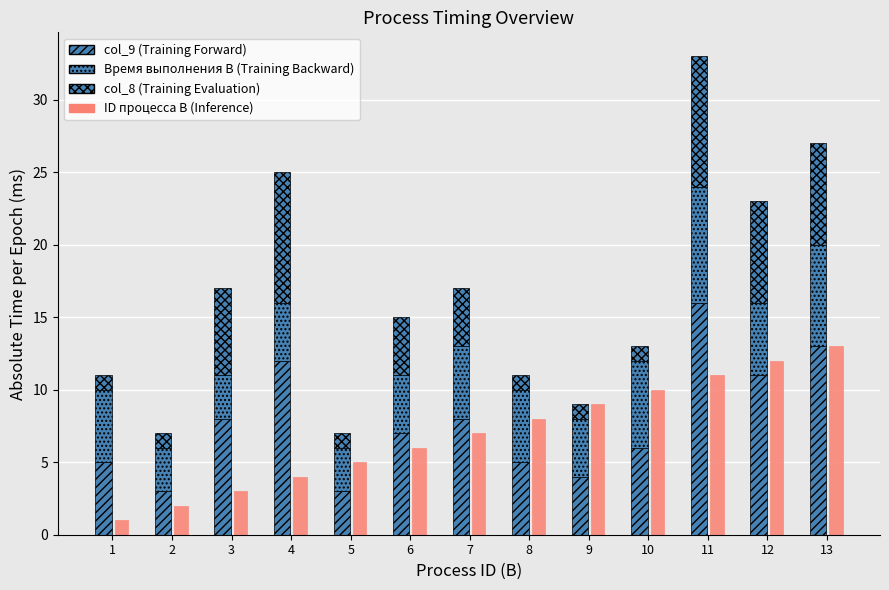

List the labels in order of ID процесса B (Inference) value, largest first.

13, 12, 11, 10, 9, 8, 7, 6, 5, 4, 3, 2, 1